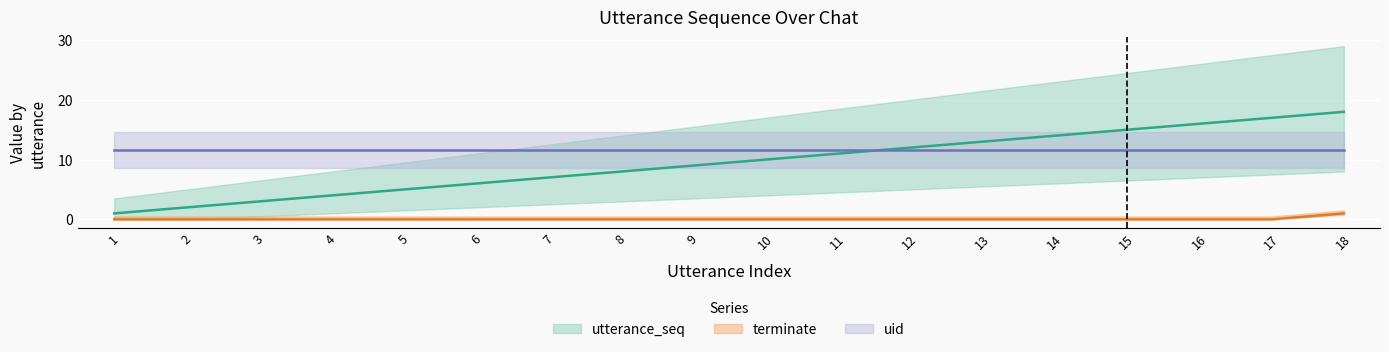

What is the total value across all series at 5?

5